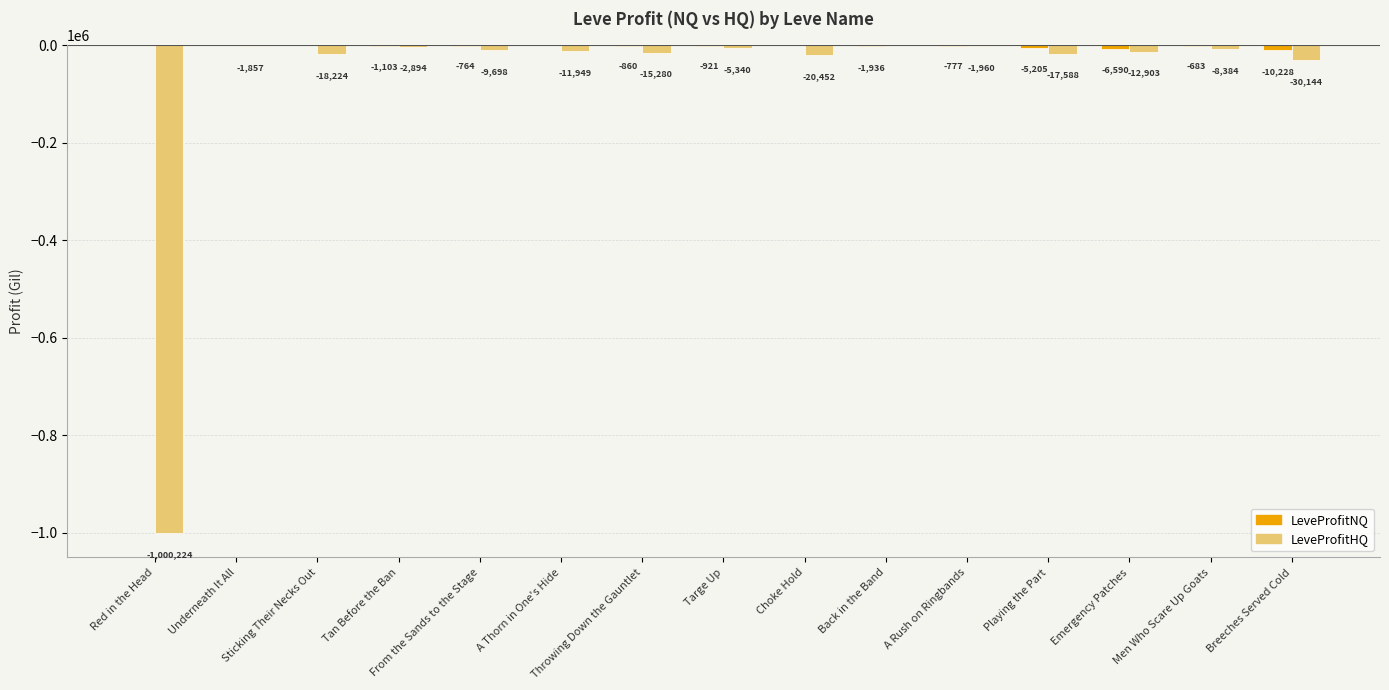

Between Red in the Head and Emergency Patches, which series saw the biggest shift?

LeveProfitHQ